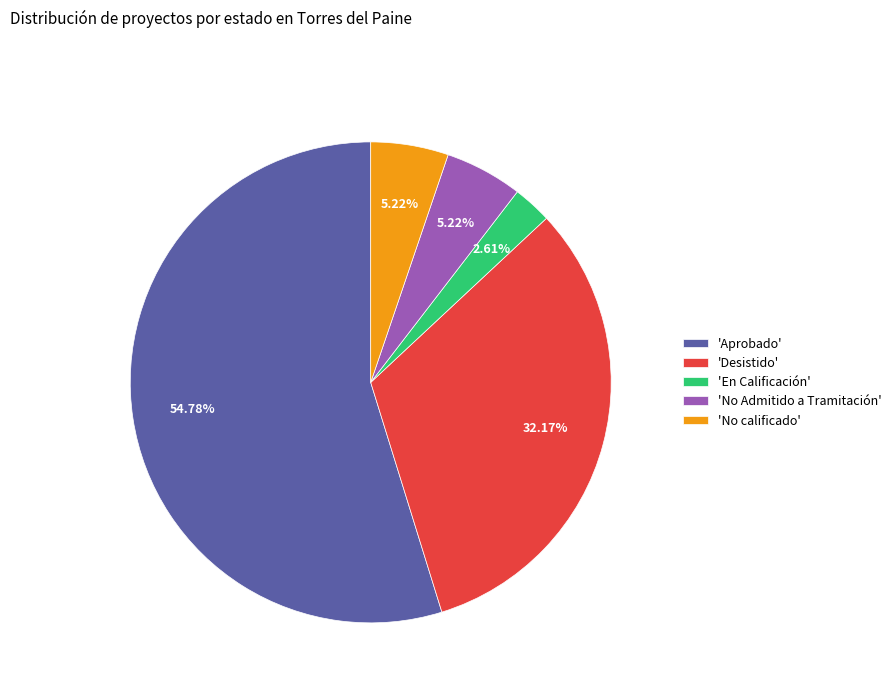

What is the largest slice in the pie chart?

'Aprobado'